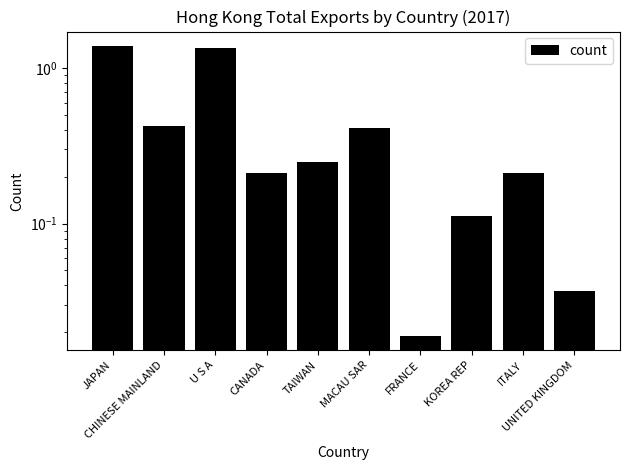

The value at ITALY is 0.2. True or false?

True